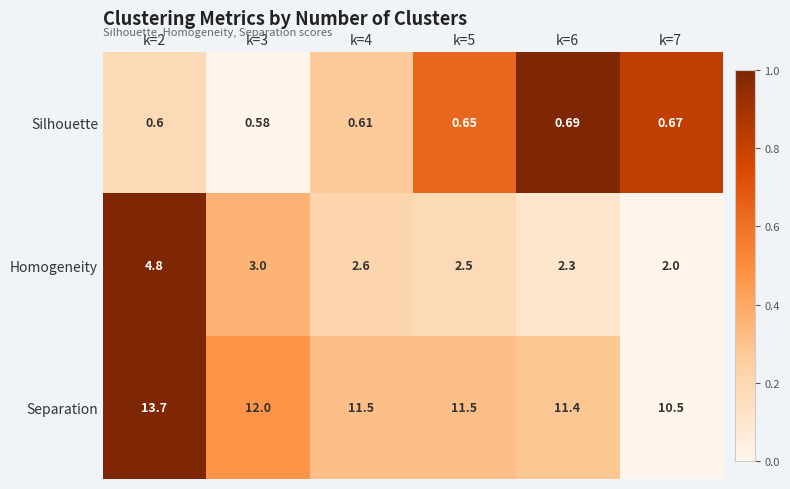

Count the number of categories in the chart.

6